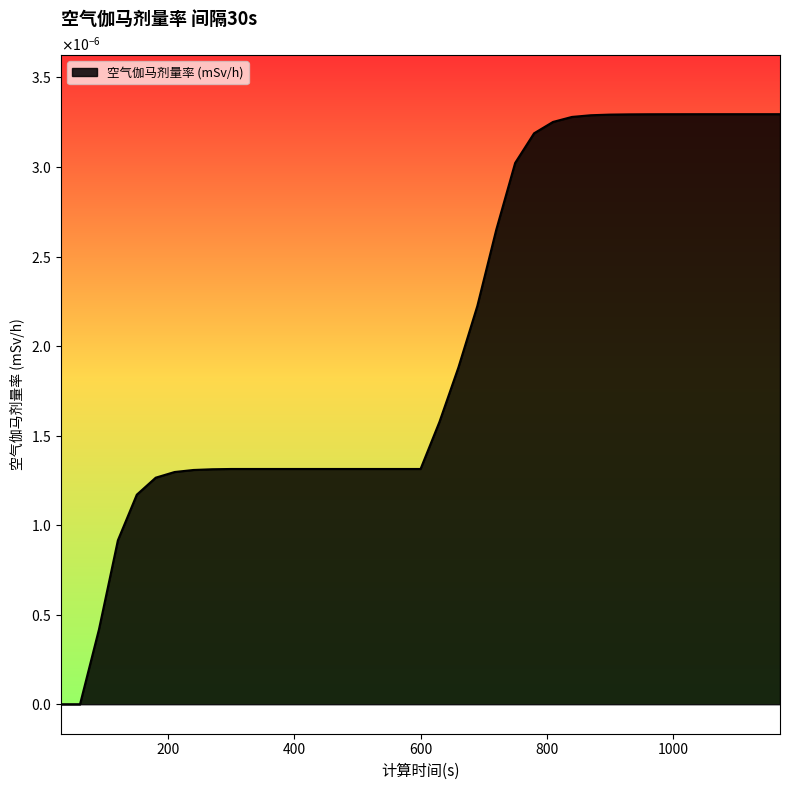

Rank the categories by value from lowest to highest.

30, 60, 90, 120, 150, 180, 210, 240, 270, 300, 330, 360, 390, 420, 450, 480, 510, 540, 570, 600, 630, 660, 690, 720, 750, 780, 810, 840, 870, 900, 930, 960, 990, 1020, 1050, 1080, 1140, 1170, 1110